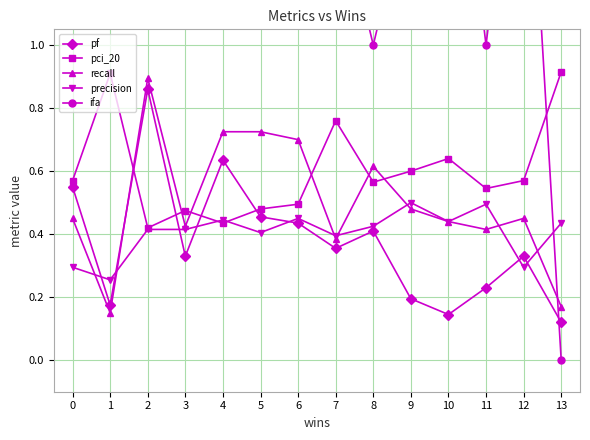

List the labels in order of ifa value, largest first.

1, 2, 3, 0, 4, 5, 6, 10, 12, 7, 9, 8, 11, 13